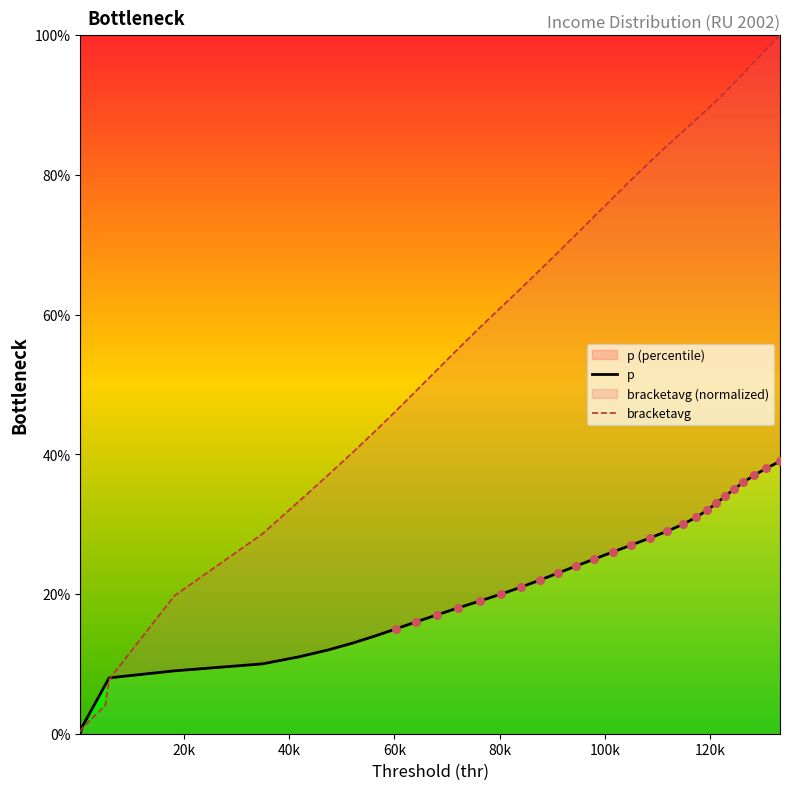

Which series contains the highest Y value?

bracketavg